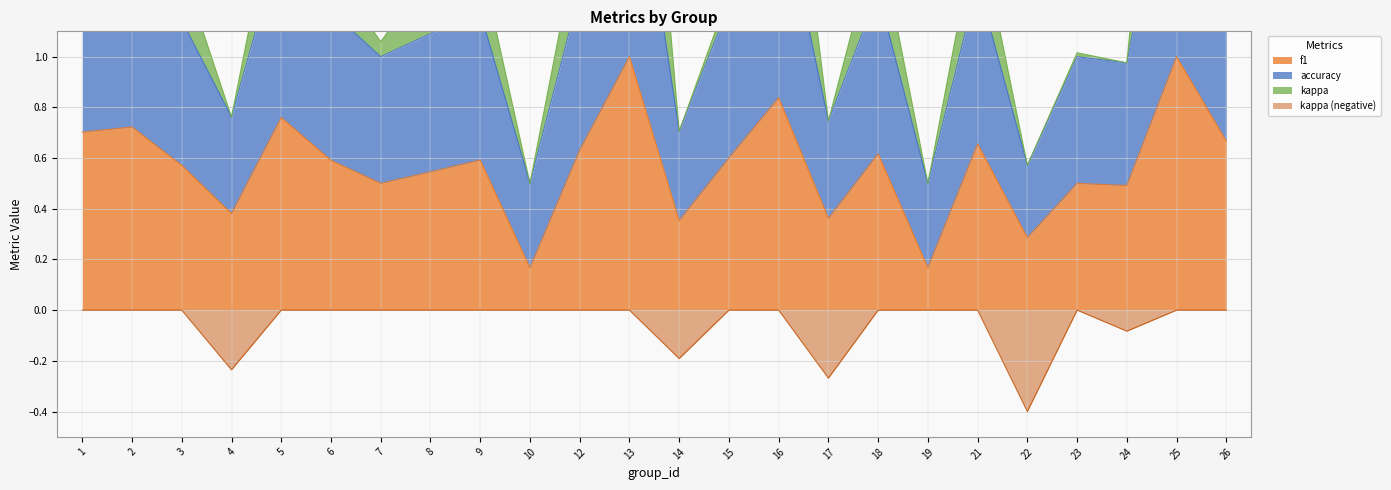

What is the difference between the maximum and minimum values in the f1 series?

0.8